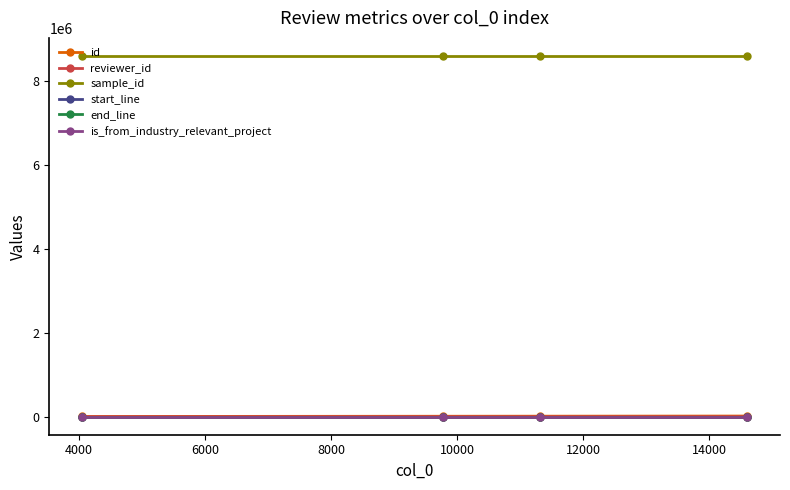

Which series has the largest total across all categories?

sample_id